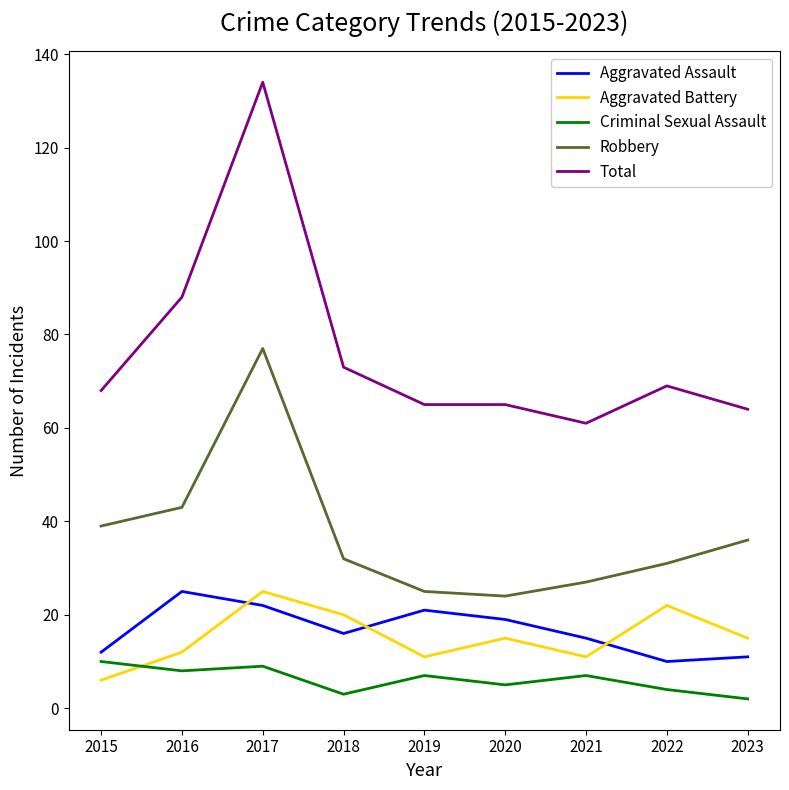

True or false: Aggravated Battery and Total cross at least once.

False